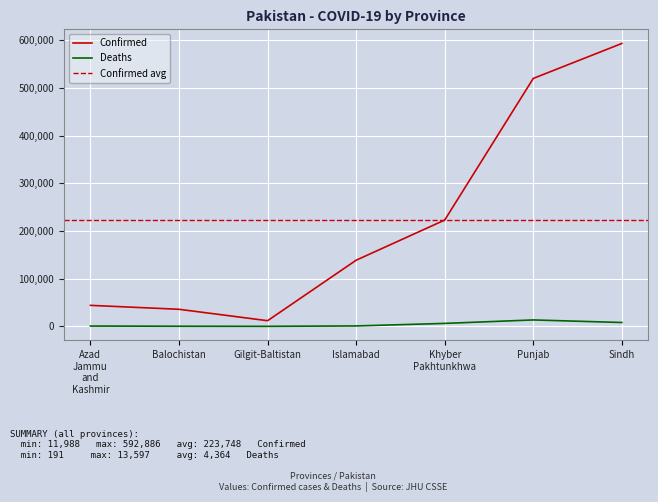

What is the minimum value for Deaths?

191